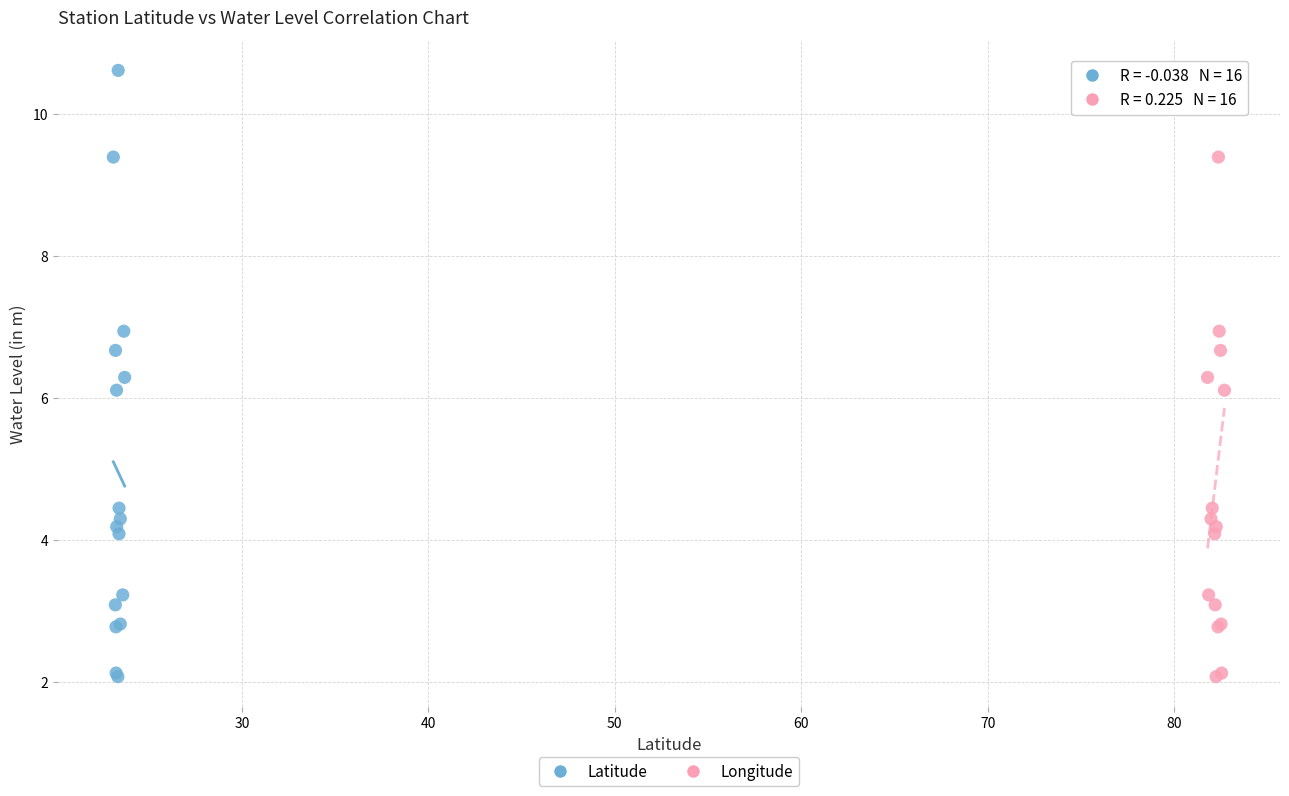

What are all the series names shown in the legend?

Latitude, Longitude